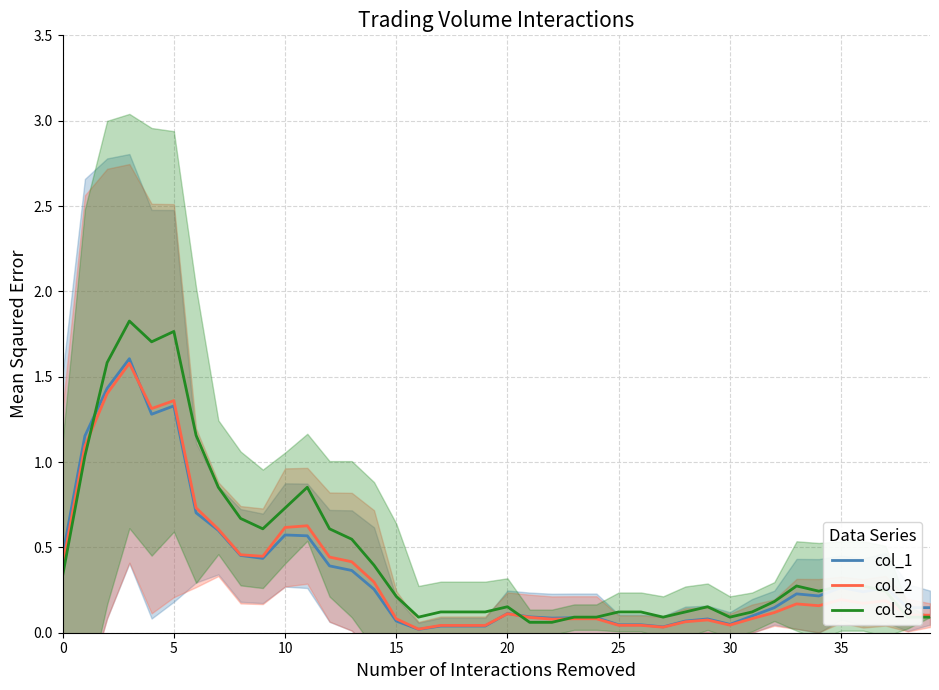

True or false: col_1 has a value of 0.0 at 15.

False